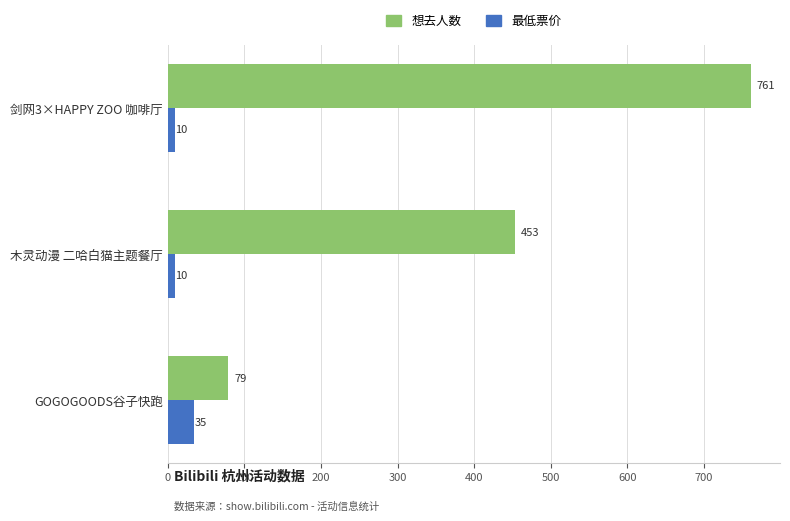

Is it true that 最低票价 equals 10 at 剑网3×HAPPY ZOO 咖啡厅?

True